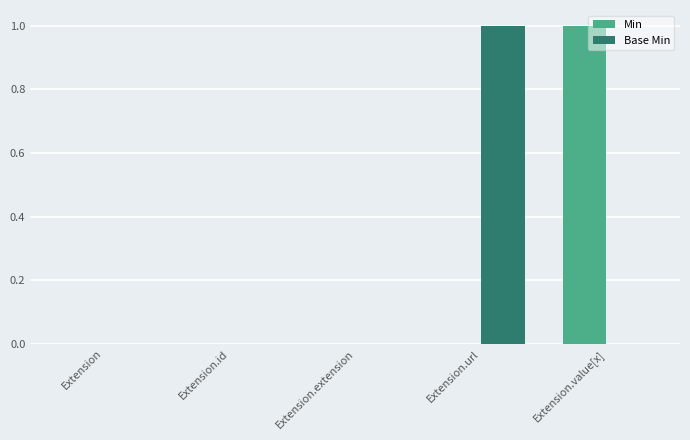

Reading left to right, extract all data points from this chart.

Min: 0	0	0	0	1
Base Min: 0	0	0	1	0